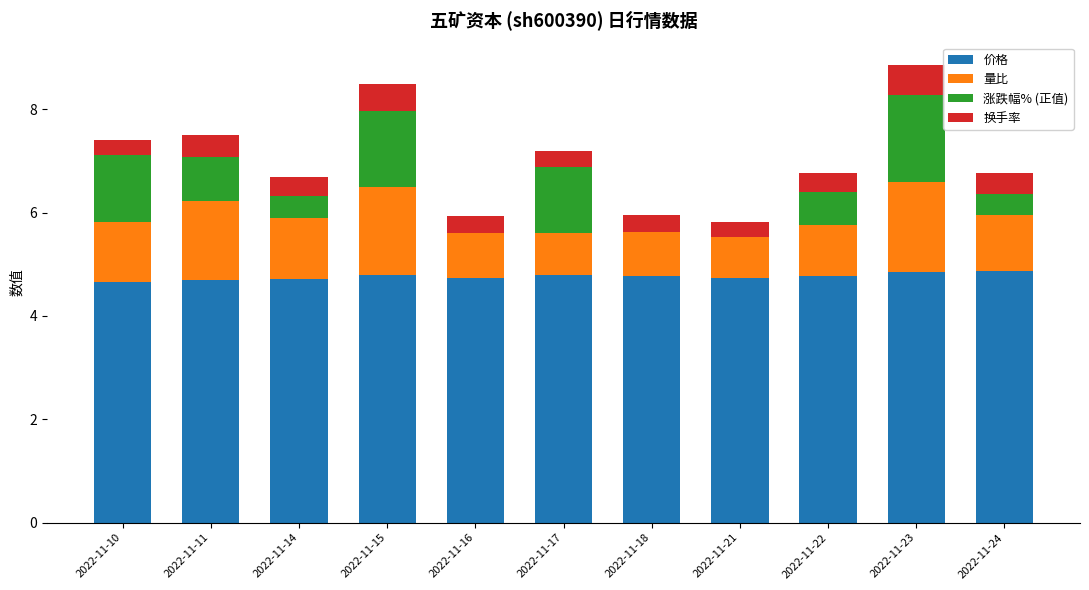

What is the total value across all series at 2022-11-17?

7.2